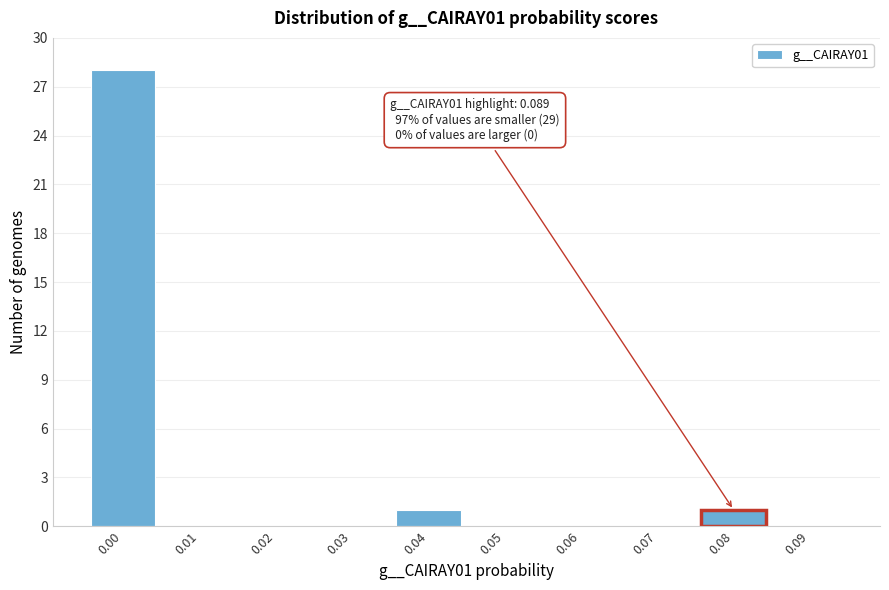

Reading left to right, extract all data points from this chart.

0.00=28	0.01=0	0.02=0	0.03=0	0.04=1	0.05=0	0.06=0	0.07=0	0.08=1	0.09=0